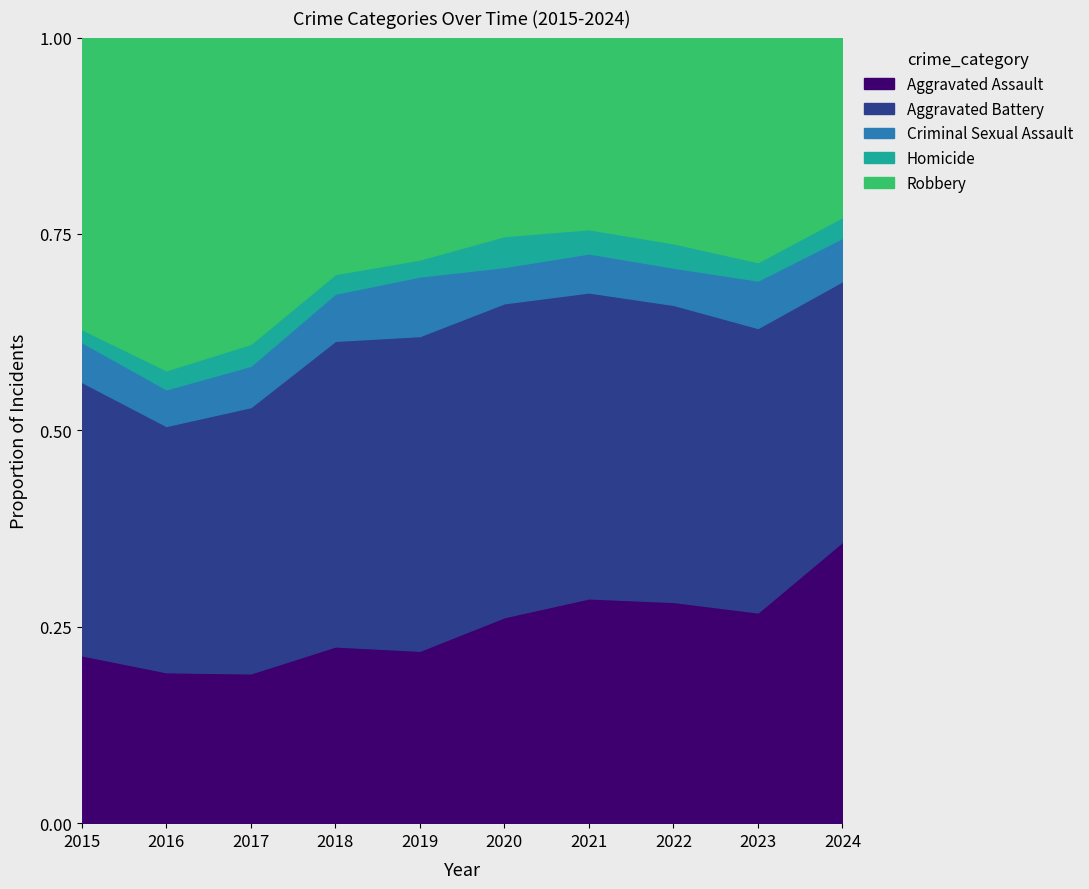

Reading left to right, extract all data points from this chart.

Aggravated Assault: 2015=194	2016=206	2017=225	2018=225	2019=223	2020=273	2021=352	2022=327	2023=320	2024=215
Aggravated Battery: 2015=316	2016=336	2017=400	2018=389	2019=407	2020=416	2021=479	2022=439	2023=432	2024=199
Criminal Sexual Assault: 2015=46	2016=50	2017=62	2018=60	2019=77	2020=48	2021=61	2022=55	2023=72	2024=33
Homicide: 2015=15	2016=26	2017=33	2018=25	2019=22	2020=41	2021=38	2022=36	2023=28	2024=16
Robbery: 2015=337	2016=454	2017=460	2018=301	2019=287	2020=263	2021=300	2022=304	2023=341	2024=137